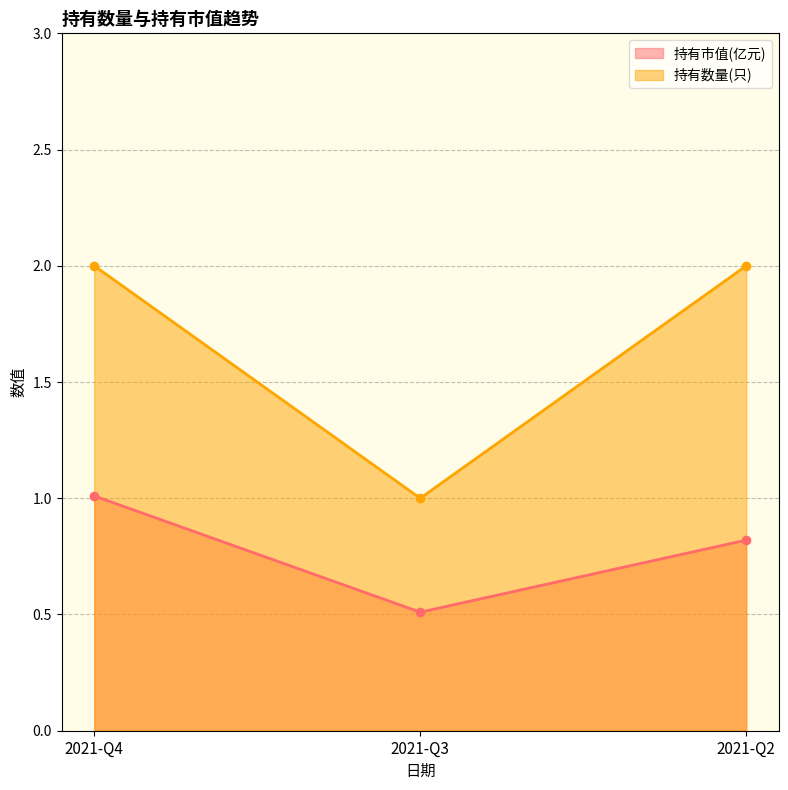

List the labels in order of 持有市值(亿元) value, largest first.

2021-Q4, 2021-Q2, 2021-Q3